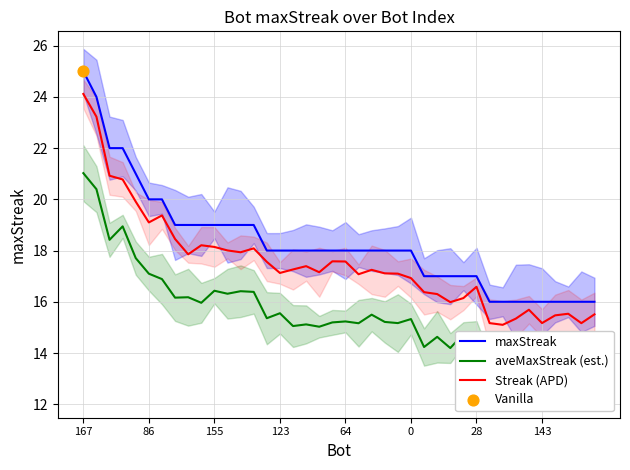

Which series contains the highest Y value?

maxStreak